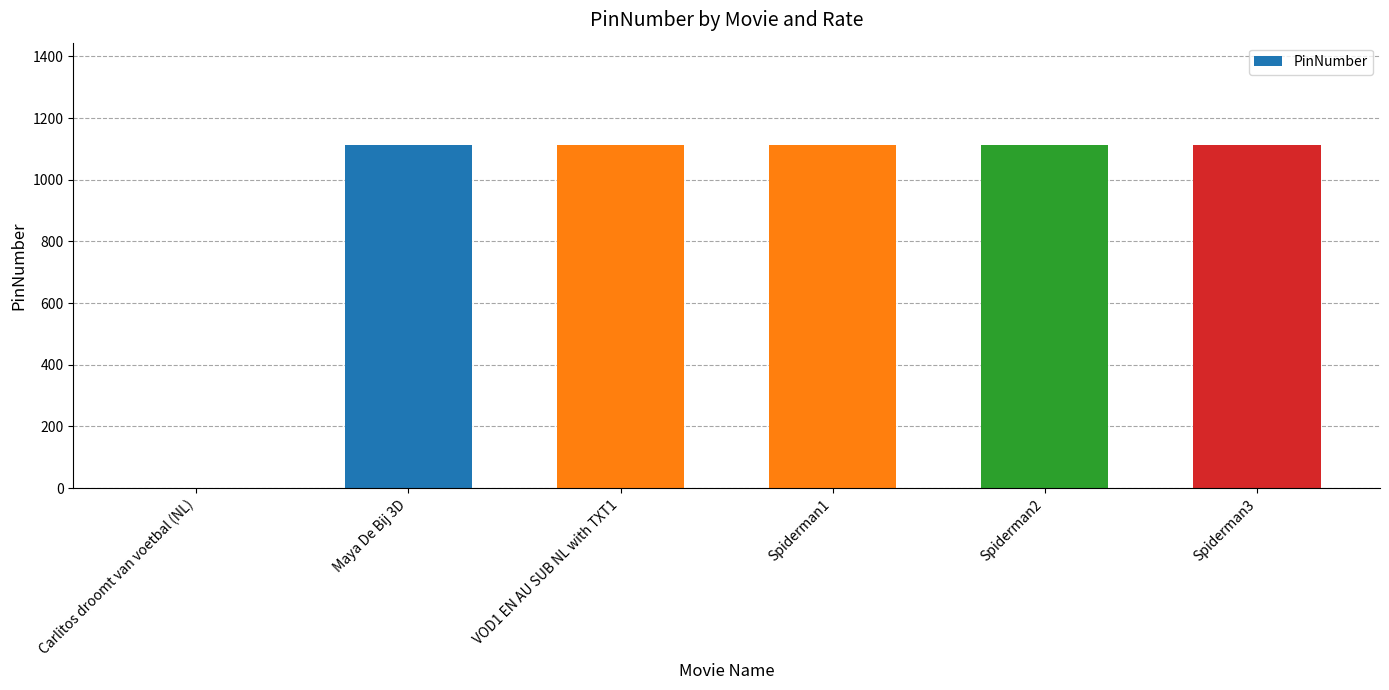

Is it true that the value at Spiderman3 is 1111?

True